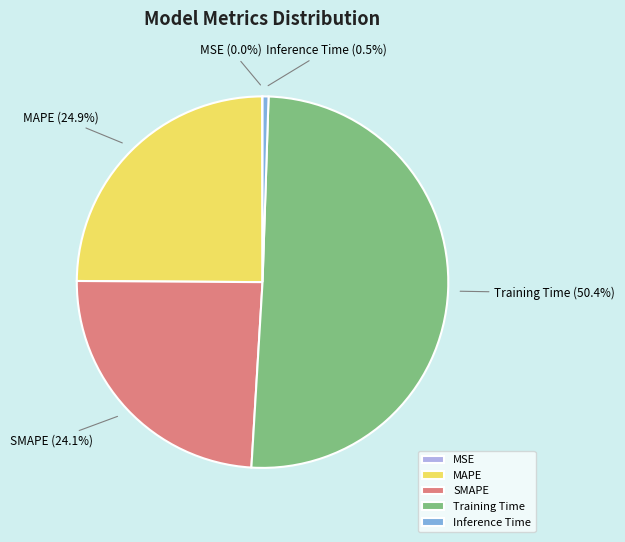

Which has a higher value, Training Time or SMAPE?

Training Time